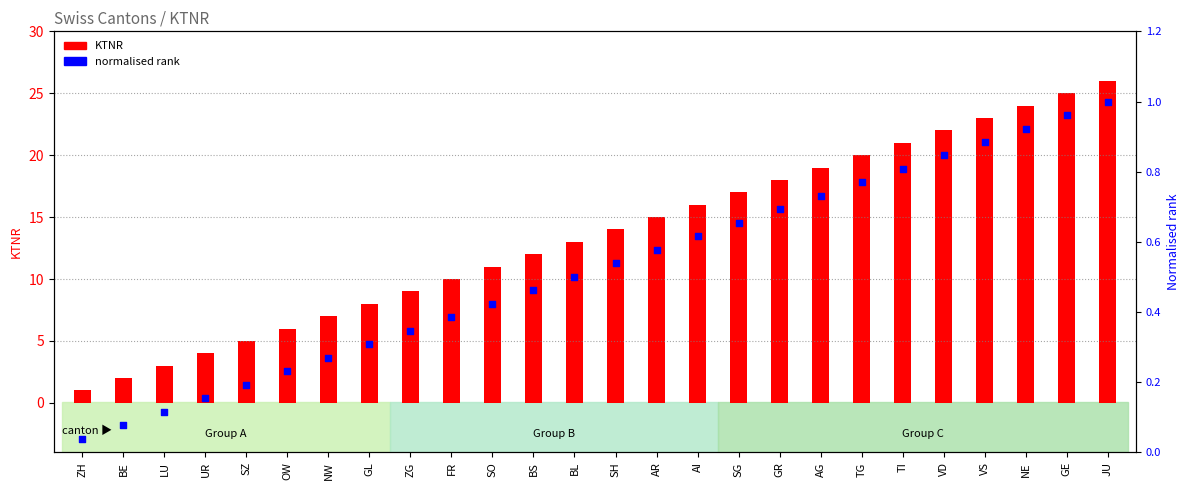

Which series contains the lowest Y value?

normalised rank